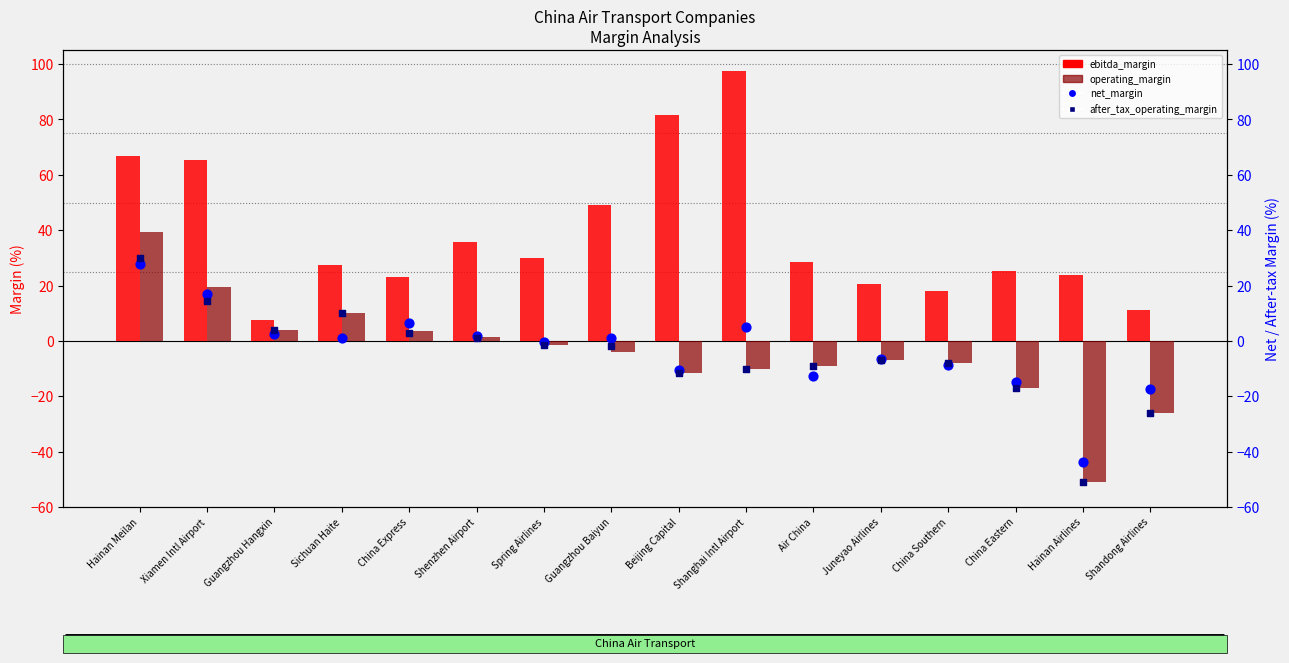

Which series has the largest total across all categories?

ebitda_margin